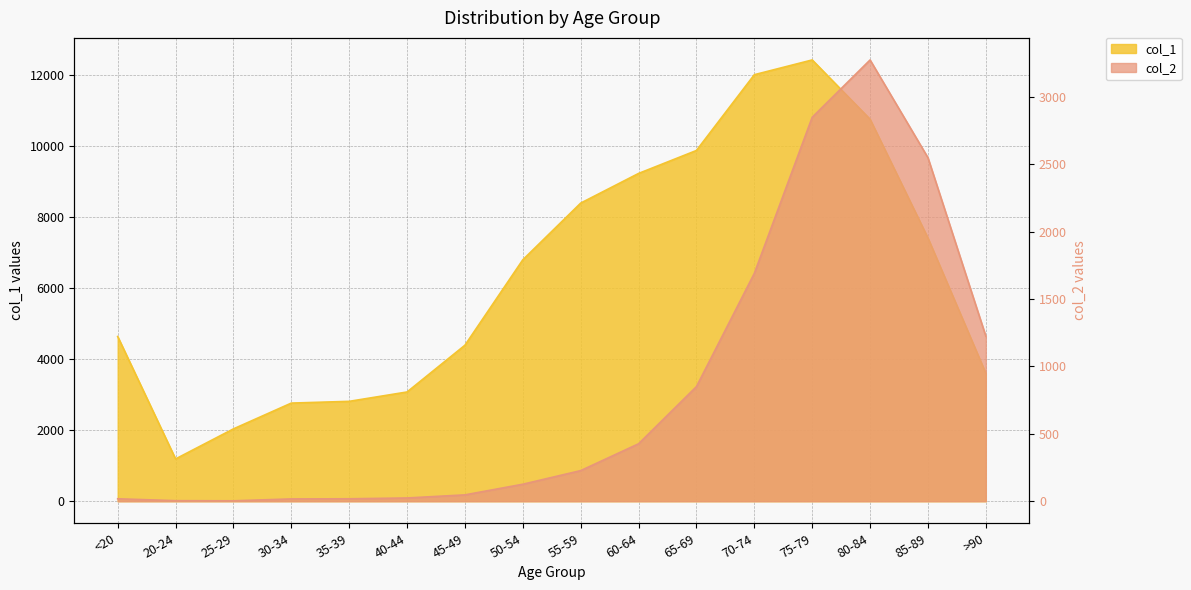

At which category is the sum across all series the highest?

75-79